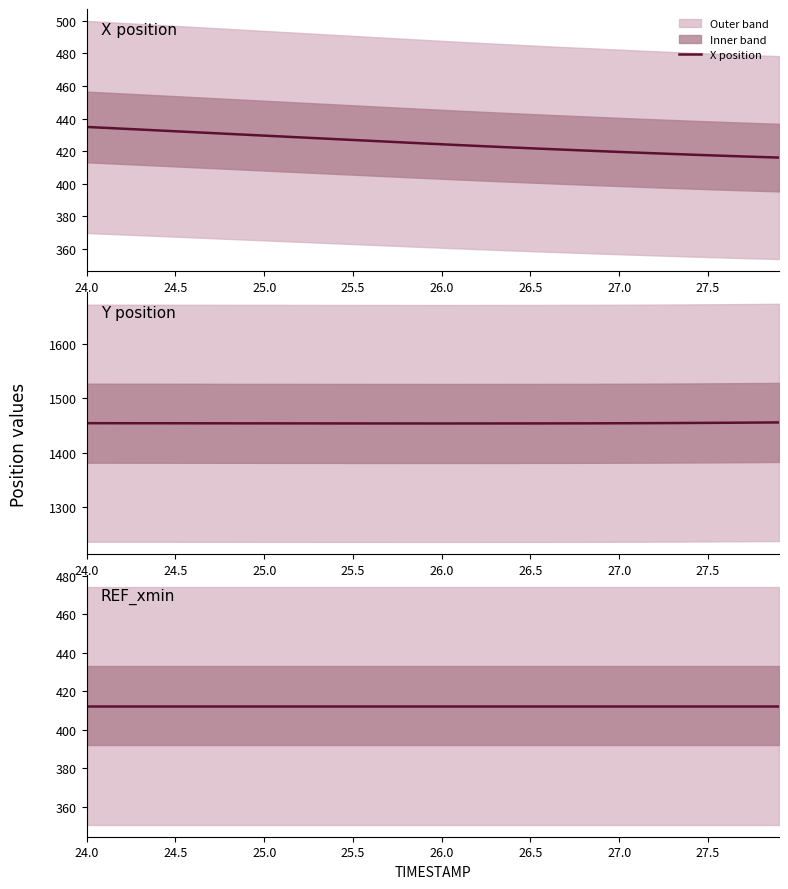

What is the minimum value for X position?

416.0